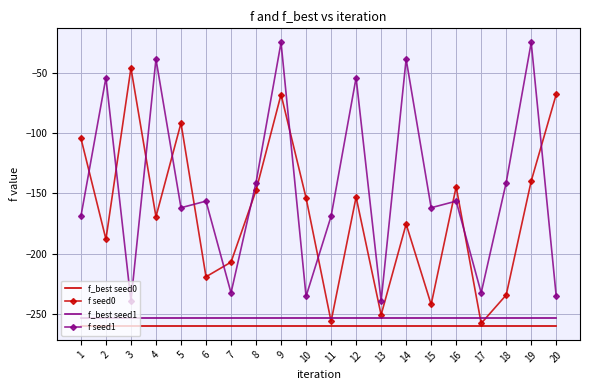

What value does the f seed0 series have at 15?

-242.3